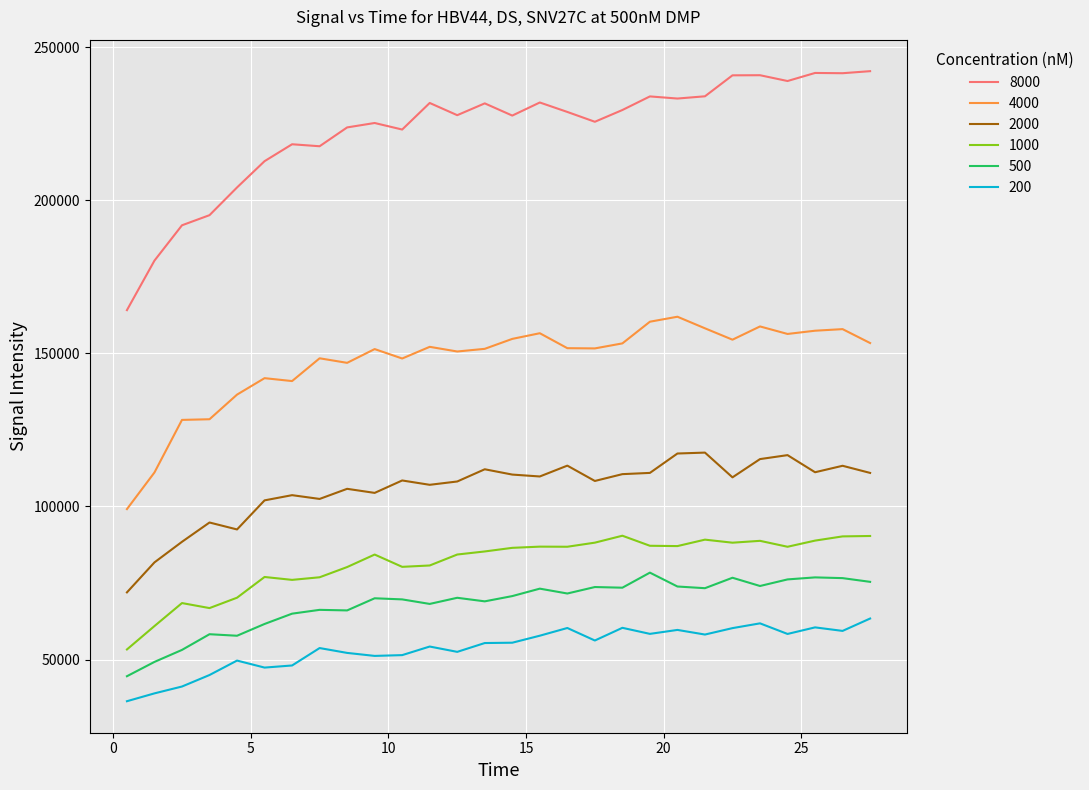

In 200, how many points are higher than both neighbors (excluding endpoints)?

8